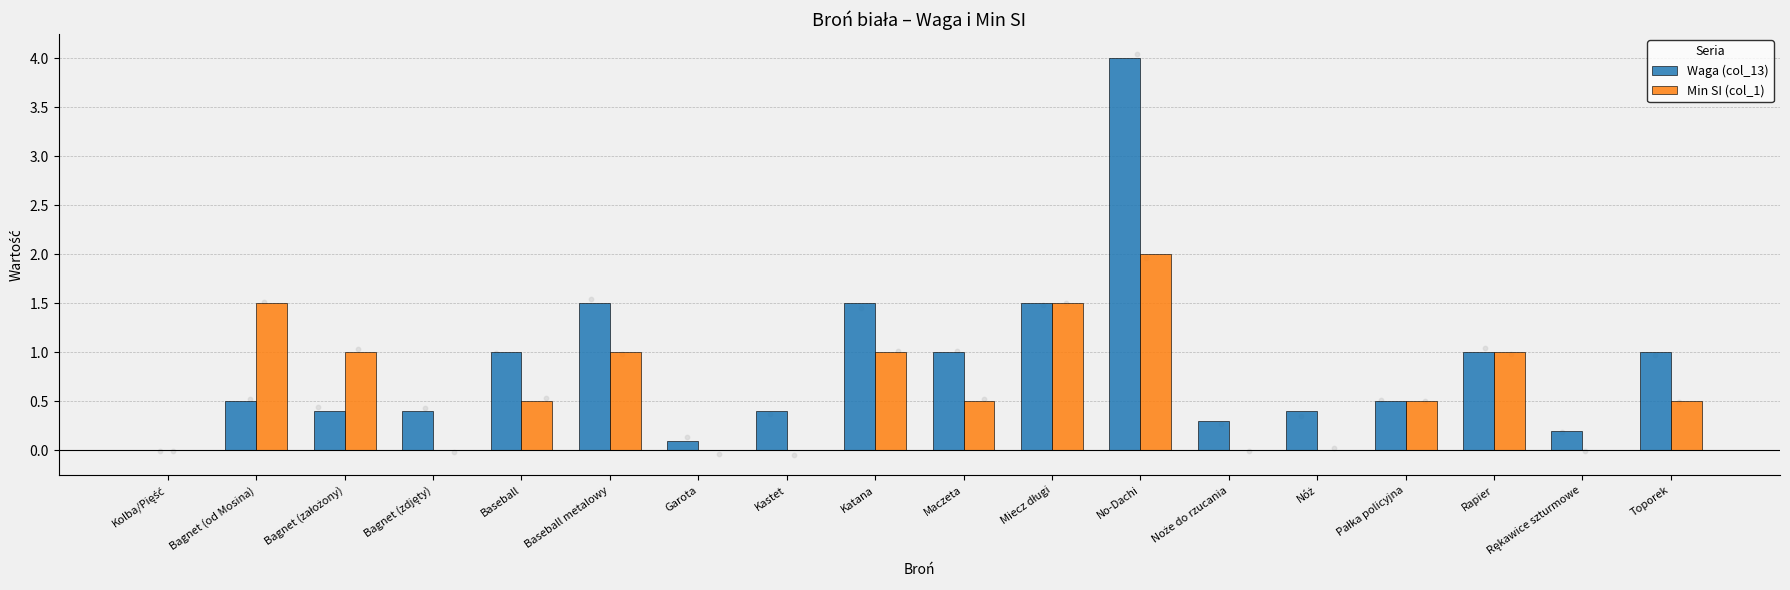

At how many categories does at least one series exceed 2?

1